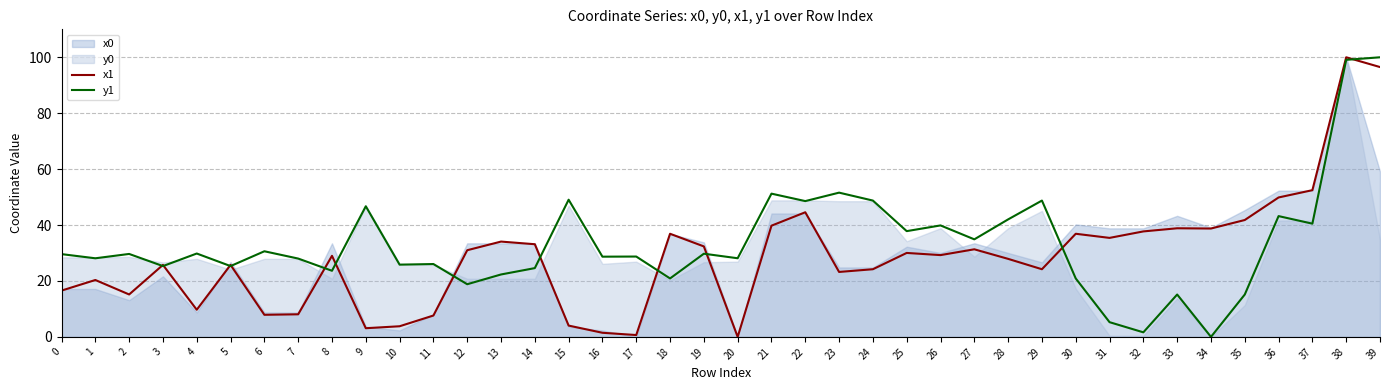

List the labels in order of y1 value, smallest first.

34, 32, 31, 33, 35, 12, 18, 30, 13, 8, 14, 3, 5, 10, 11, 7, 1, 20, 16, 17, 0, 2, 19, 4, 6, 27, 25, 26, 37, 28, 36, 9, 22, 24, 29, 15, 21, 23, 38, 39